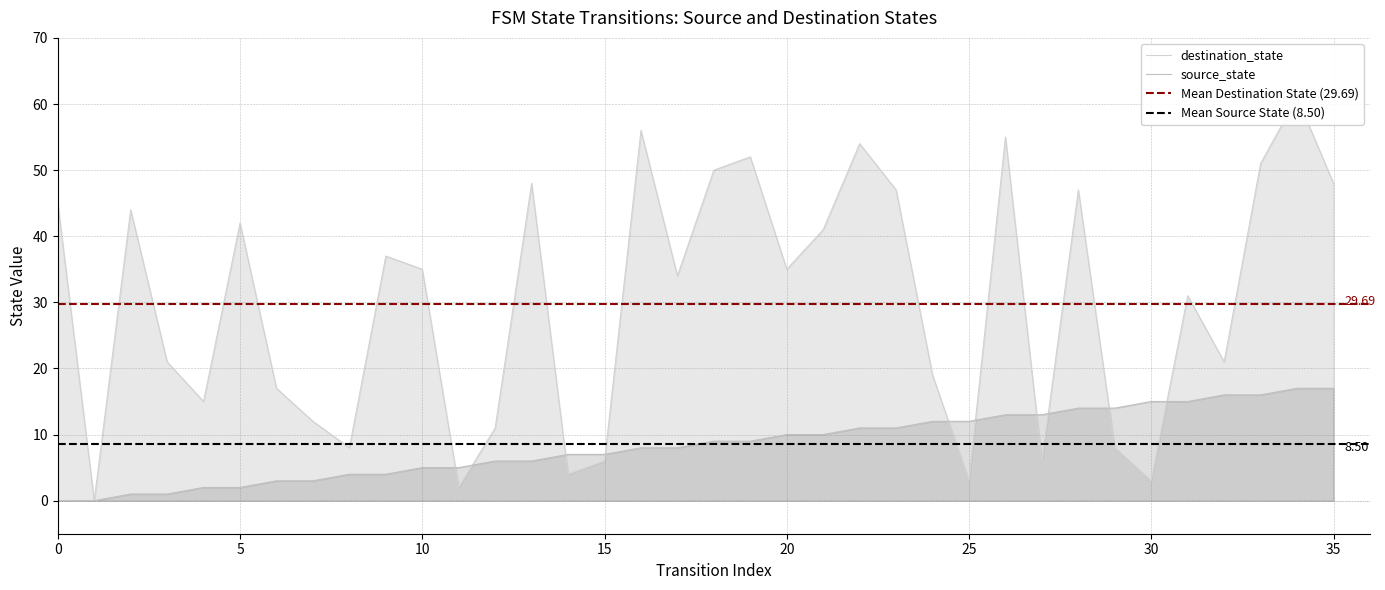

Which category has the highest value in the source_state series?

34